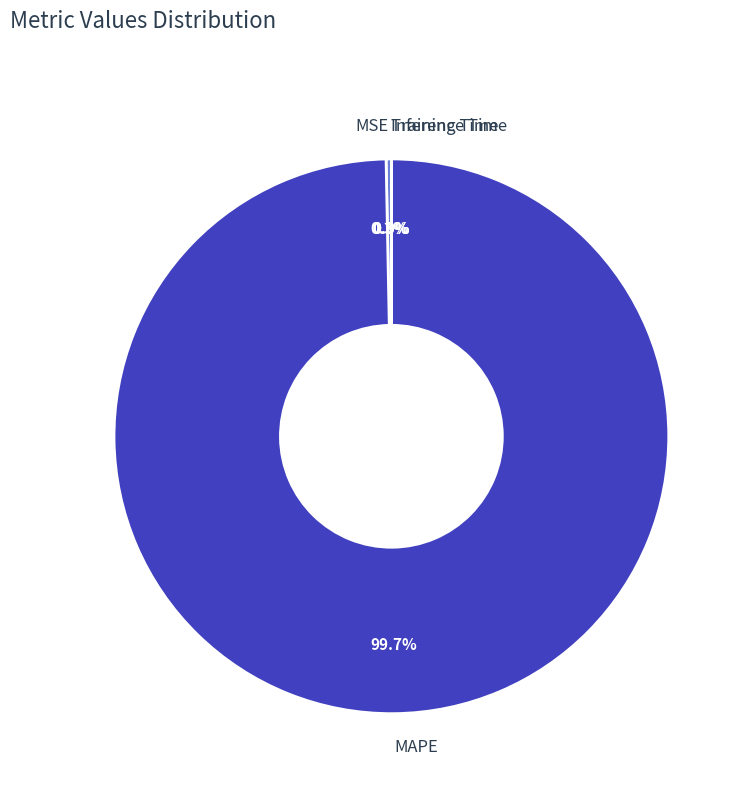

What percentage is NOT represented by MSE?

99.7%